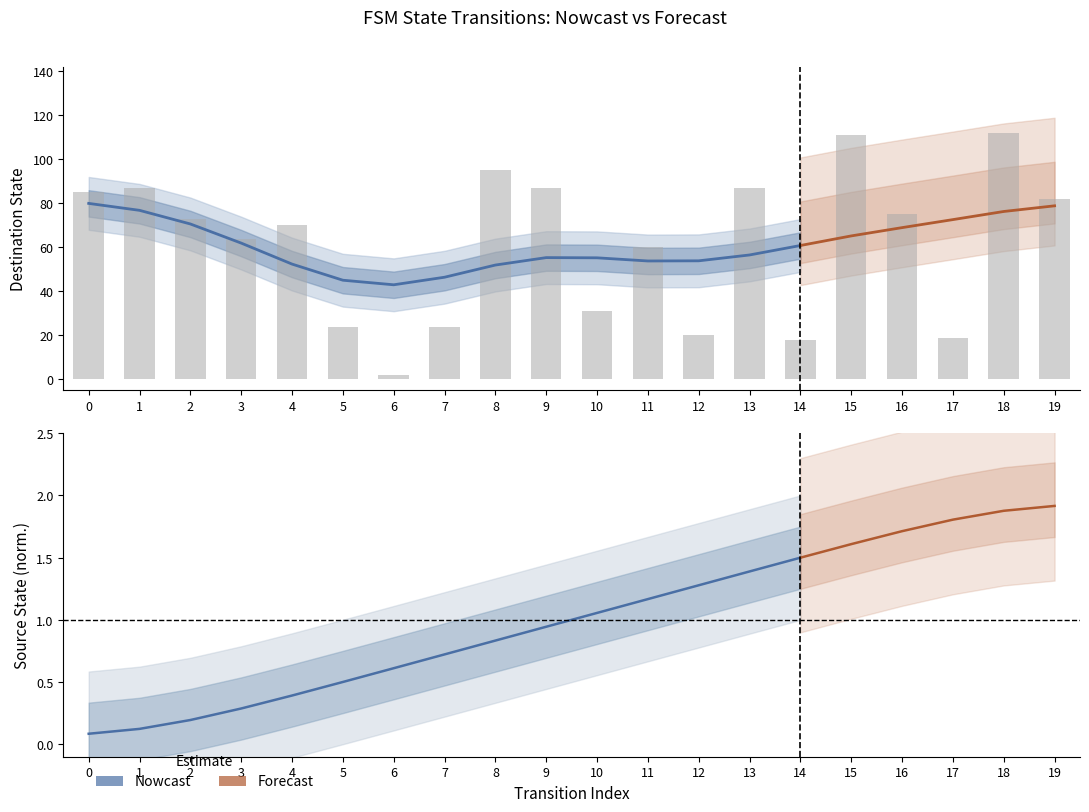

What is the sum of all values?

1226